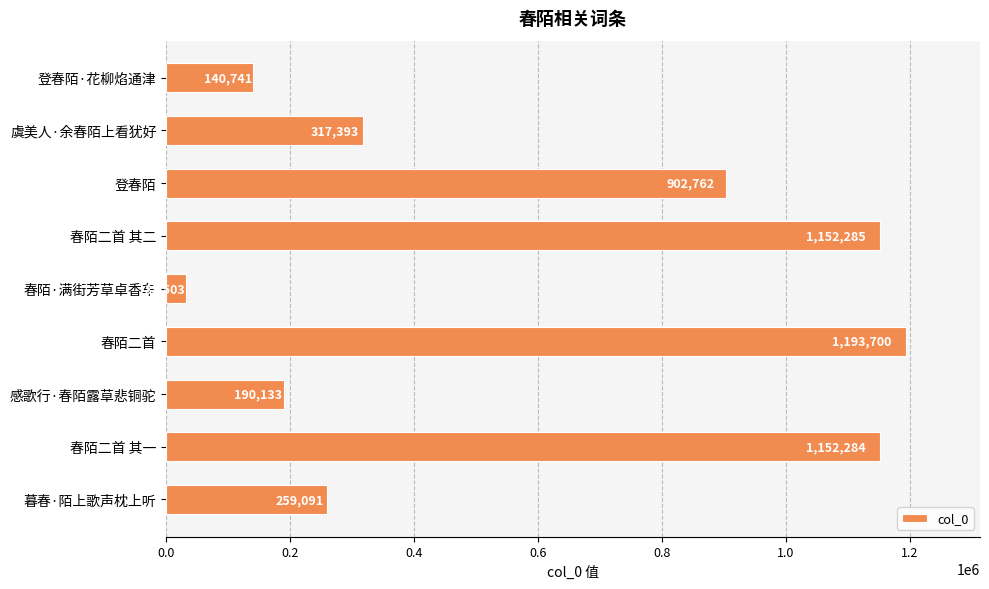

What is the difference between the maximum and minimum values?

1161197